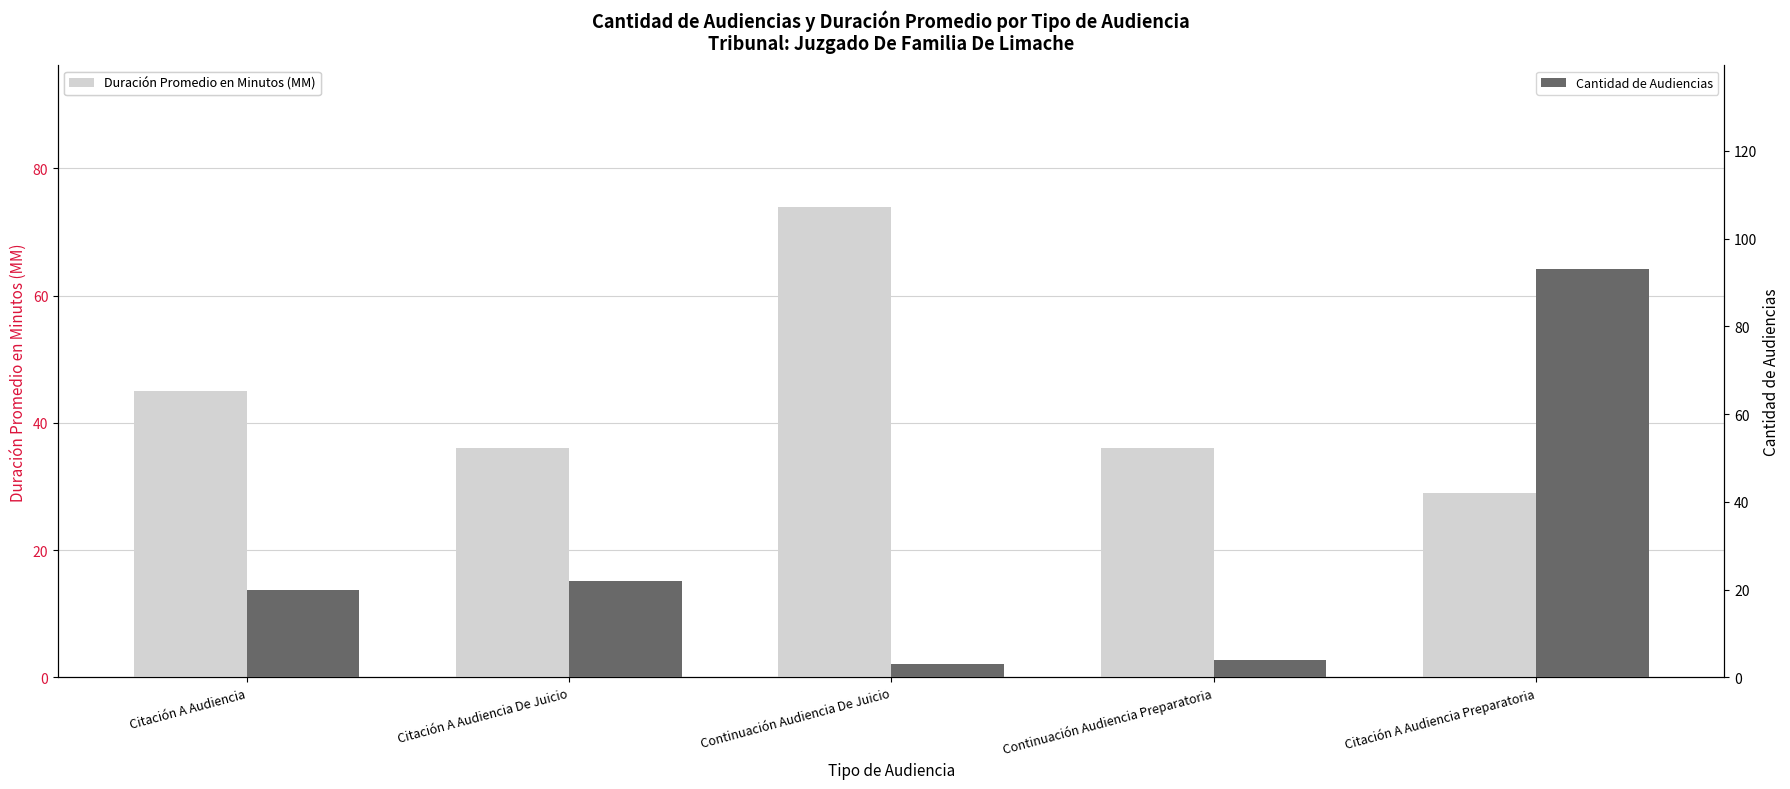

The value of Cantidad de Audiencias at Citación A Audiencia is 6. True or false?

False